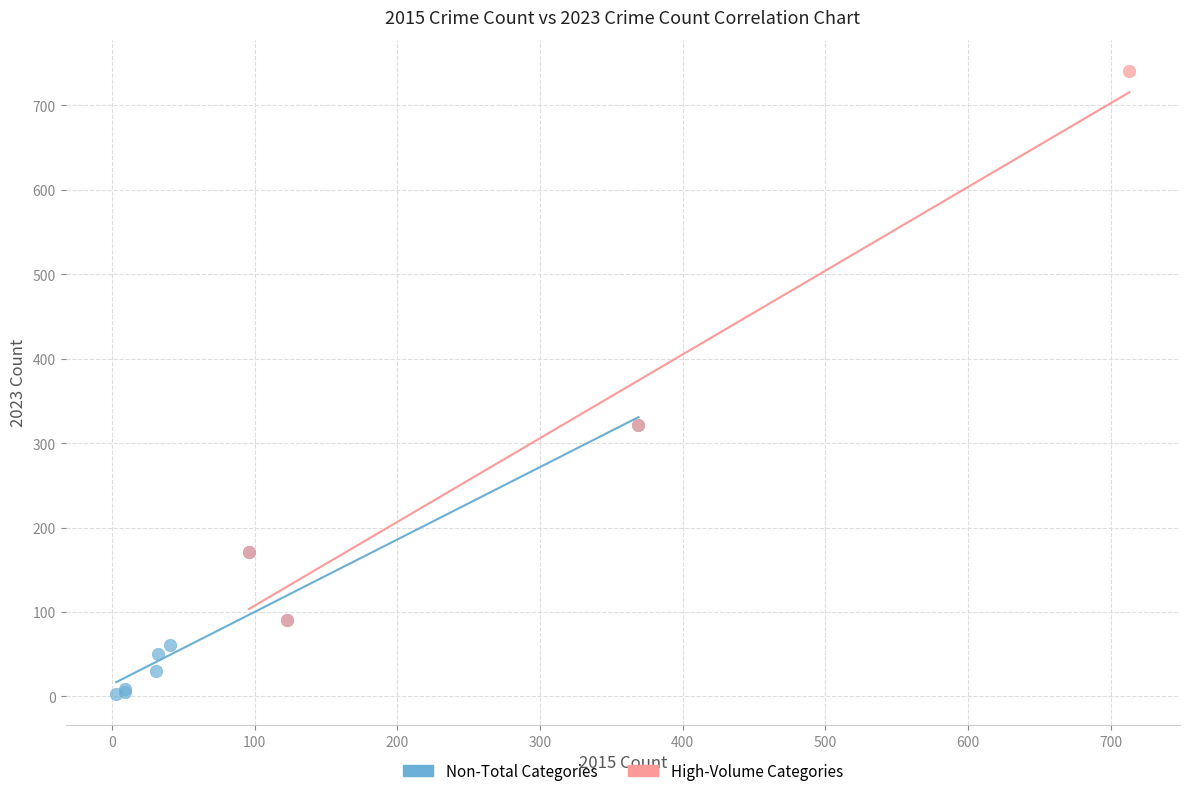

Which series has the widest spread of Y values?

High-Volume Categories